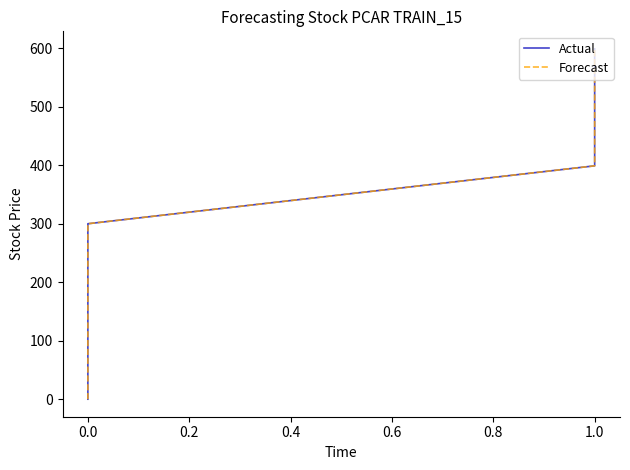

Rank the series at 0.0 from highest to lowest value.

Actual, Forecast